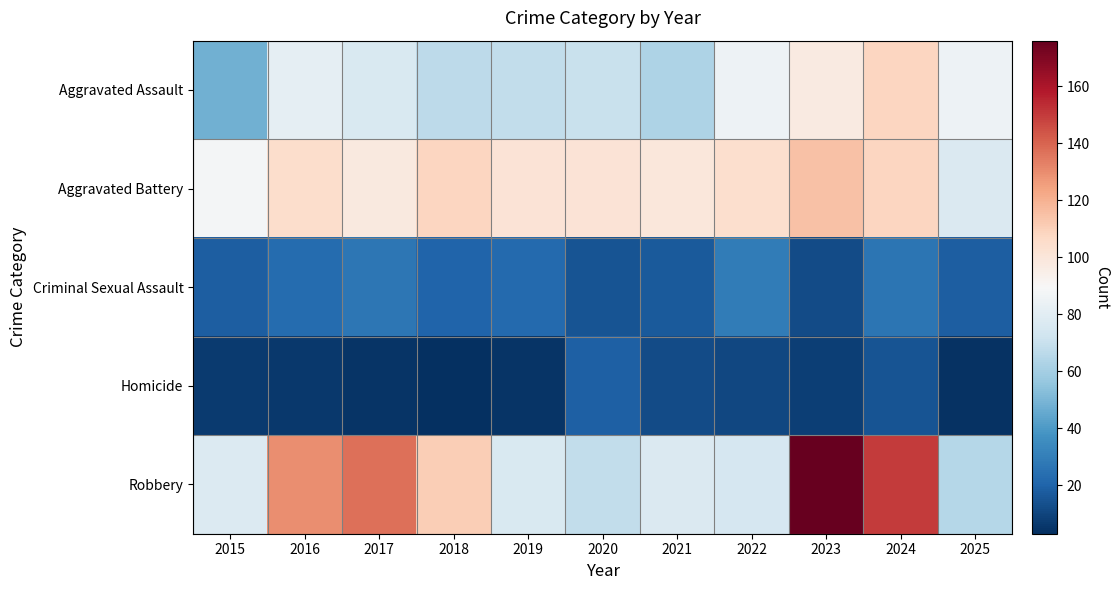

Which series has the largest total across all categories?

Robbery